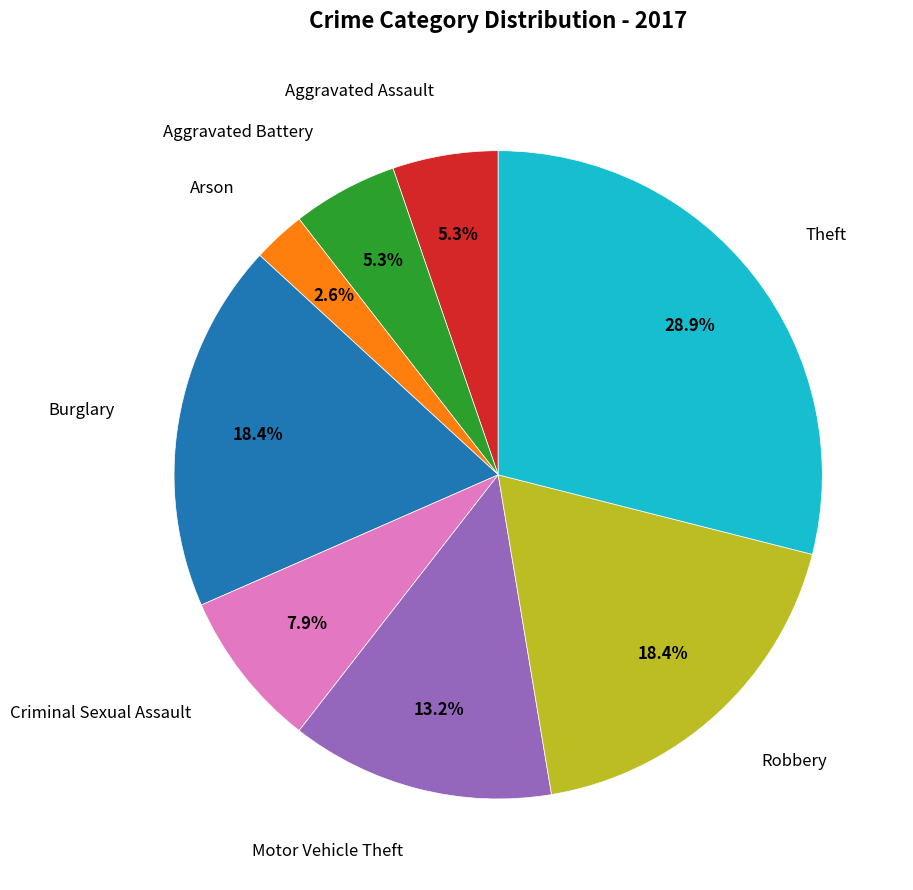

Is there a majority slice in this chart?

No